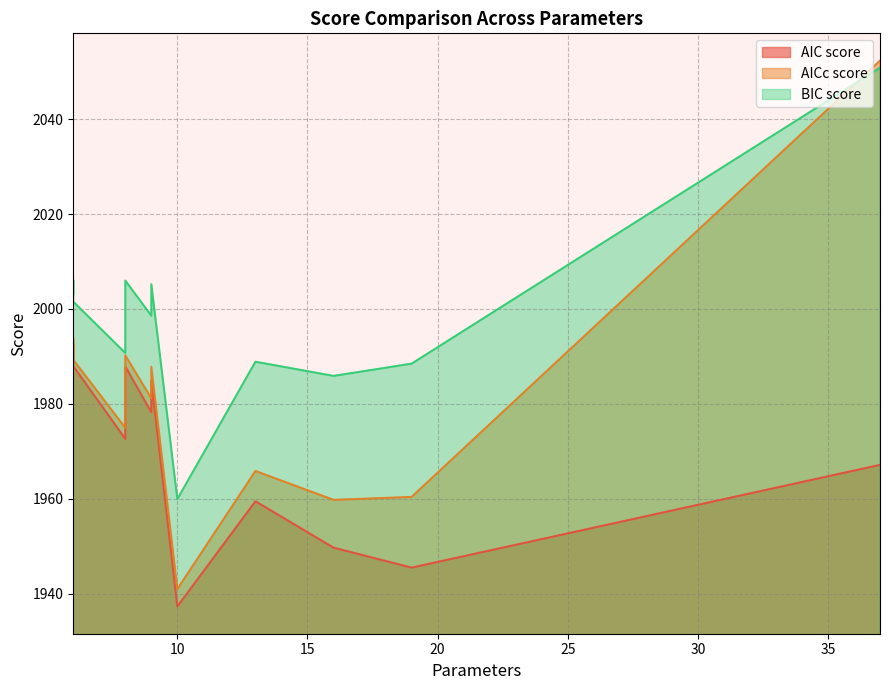

What value does the BIC score series have at 10?

1959.9